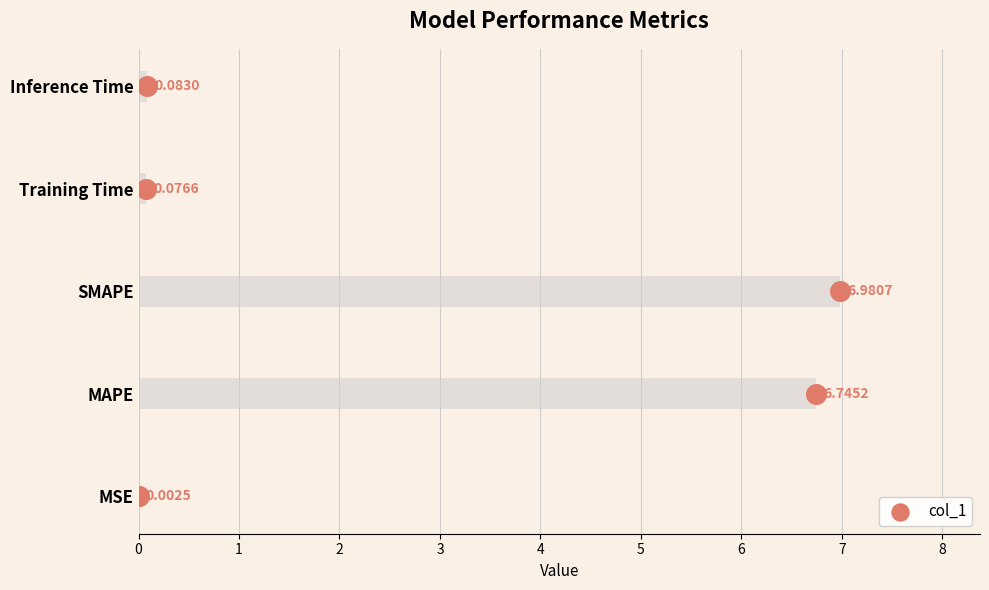

Between SMAPE and MAPE, which is larger?

SMAPE